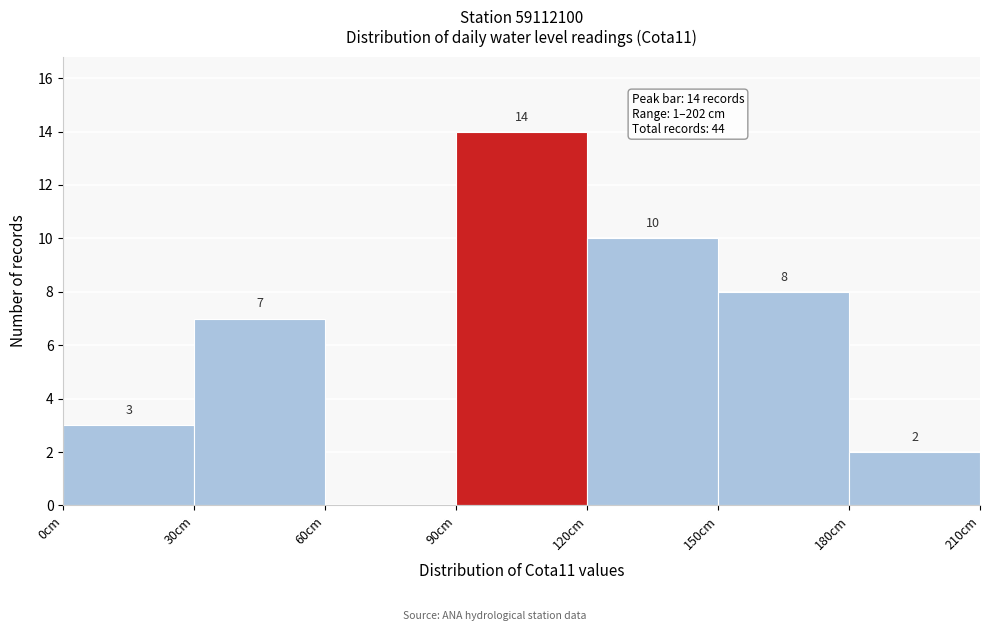

Over which range of the x-axis is the bar tallest?

90 to 120